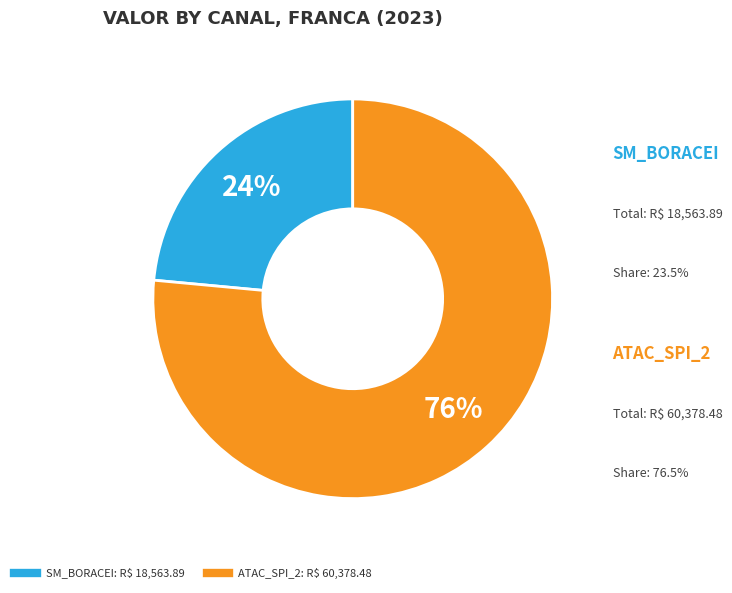

Does any single category account for the majority?

Yes